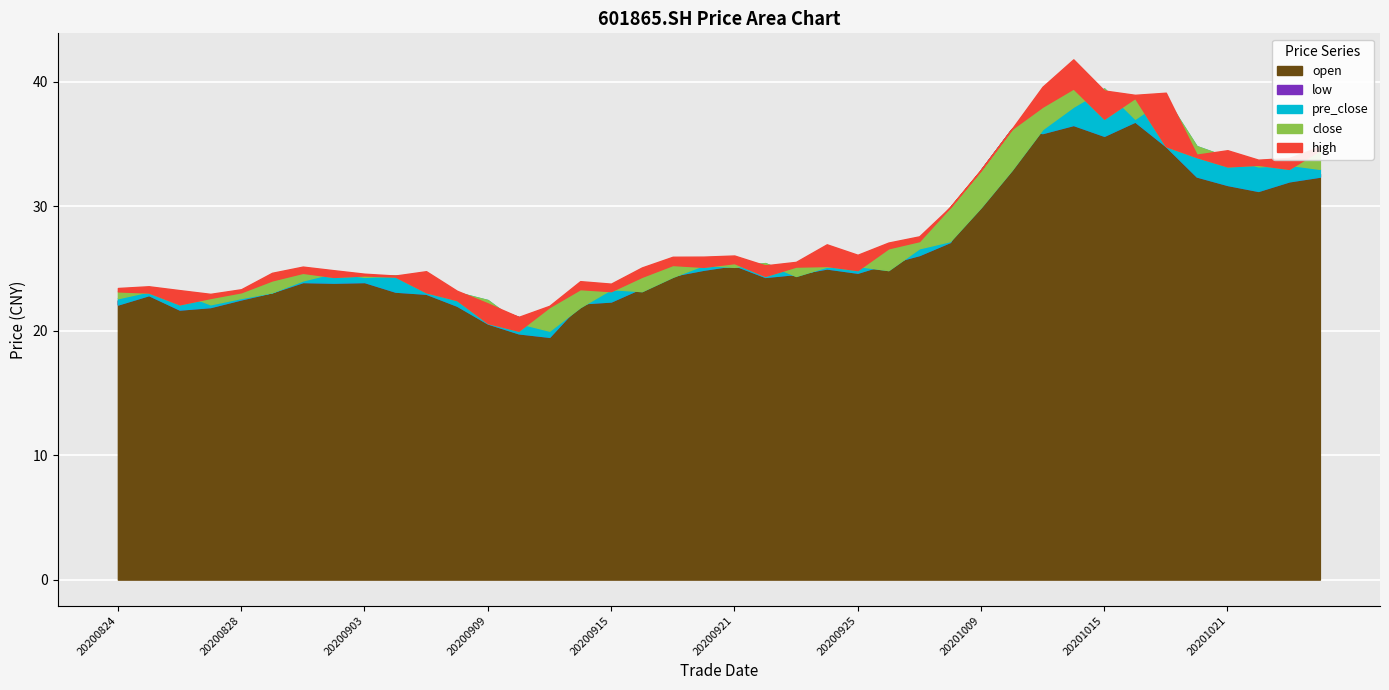

Reading left to right, list all the values displayed in this chart.

close: 23.2	23.1	22.1	22.6	23.1	24.0	24.6	24.3	24.4	24.4	23.1	22.5	20.6	20.0	21.9	23.3	23.2	24.3	25.3	25.1	25.4	24.4	25.1	25.2	24.9	26.6	27.2	29.9	32.9	36.2	38.0	39.5	37.0	38.7	34.8	34.0	33.2	33.3	33.0	34.5
high: 23.4	23.6	23.3	23.0	23.3	24.6	25.1	24.9	24.6	24.4	24.8	23.2	22.2	21.1	22.0	24.0	23.8	25.1	25.9	25.9	26.0	25.2	25.5	26.9	26.1	27.1	27.6	29.9	32.9	36.2	39.6	41.8	39.3	39.0	39.1	34.1	34.5	33.7	33.9	34.8
pre_close: 22.6	23.2	23.1	22.1	22.6	23.1	24.0	24.6	24.3	24.4	24.4	23.1	22.5	20.6	20.0	21.9	23.3	23.2	24.3	25.3	25.1	25.4	24.4	25.1	25.2	24.9	26.6	27.2	29.9	32.9	36.2	38.0	39.5	37.0	38.7	34.8	34.0	33.2	33.3	33.0
low: 22.1	22.9	21.7	21.9	22.5	23.1	23.9	23.9	23.9	23.1	23.0	22.0	20.6	19.8	19.5	22.2	22.4	23.4	24.4	24.9	25.3	24.3	24.6	25.0	24.7	25.4	26.1	27.1	32.9	36.2	35.9	36.5	35.7	36.8	34.8	32.4	31.7	31.2	32.0	32.4
open: 22.4	23.0	23.2	22.2	22.9	23.3	24.1	24.5	24.5	23.9	24.1	22.8	22.0	21.1	20.0	22.7	23.7	23.7	24.4	25.3	25.5	25.1	24.8	25.5	25.8	25.7	26.9	27.4	32.9	36.2	36.3	37.4	39.2	37.4	39.0	33.9	34.2	32.5	33.4	32.6